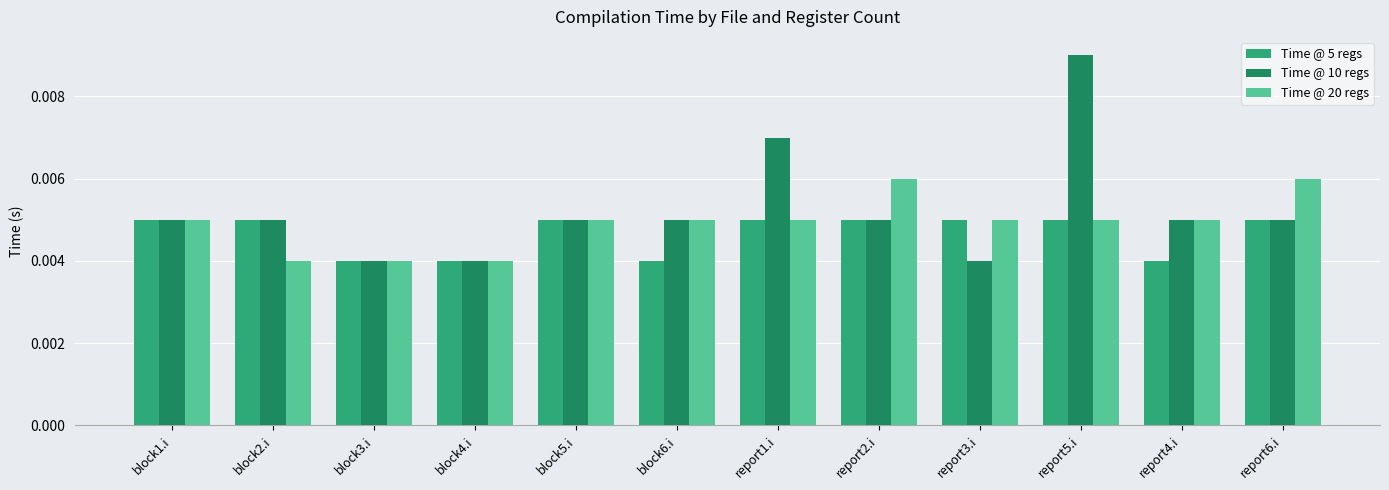

What is the label of the 3rd bar from the left?

block3.i